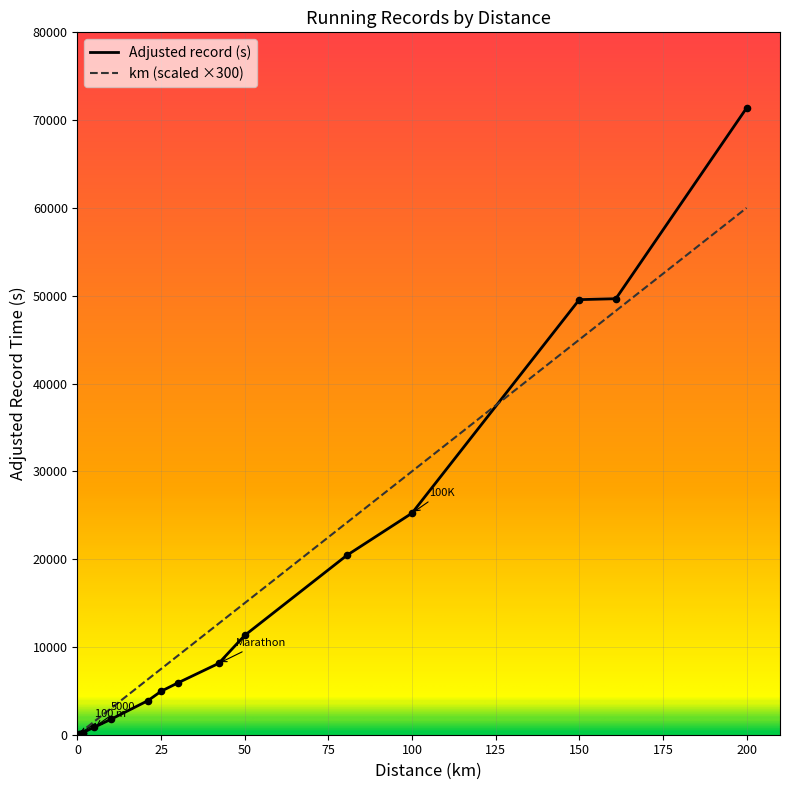

Which series has the widest spread of values?

Adjusted record (s)